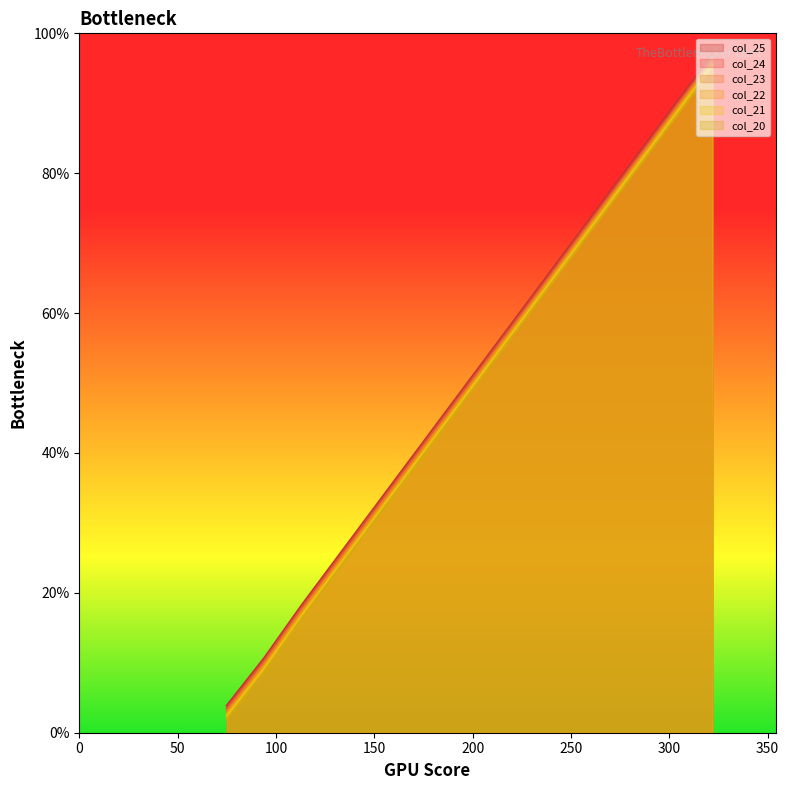

Is the value of col_22 at 265 greater than the value of col_20 at 208?

Yes